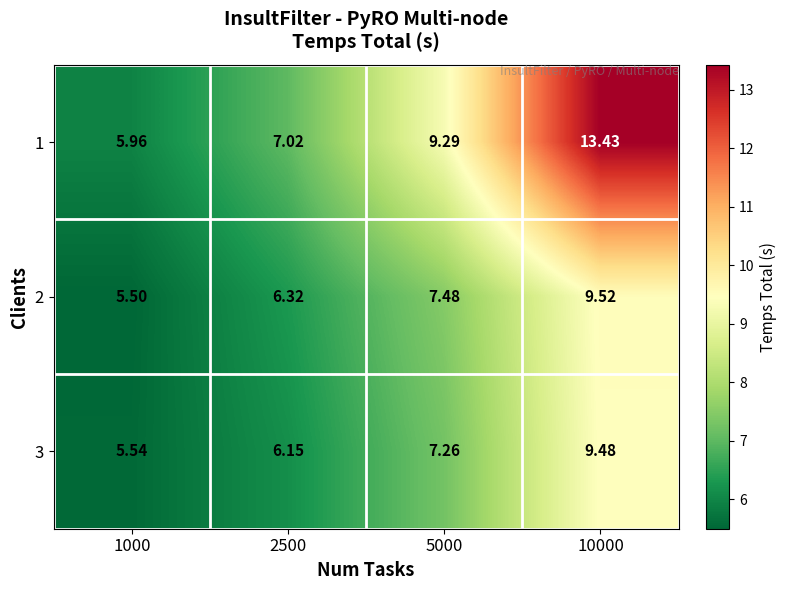

How many data points in 3 are less than 7?

2